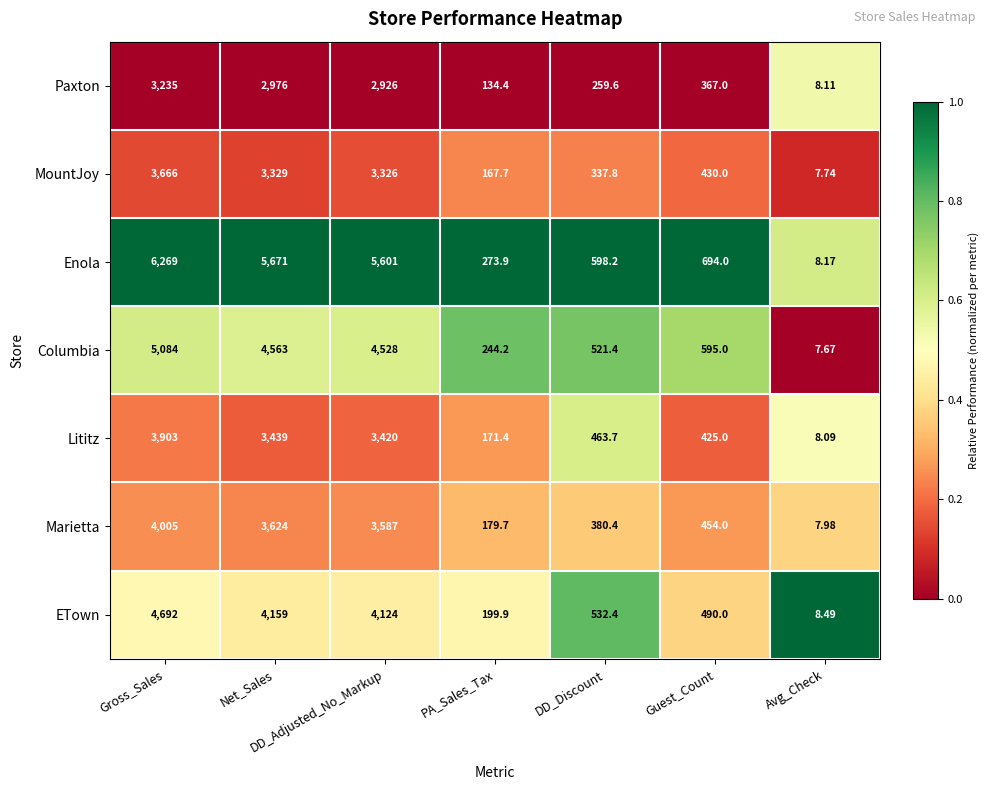

What is the difference between the highest and lowest values at Avg_Check?

0.8